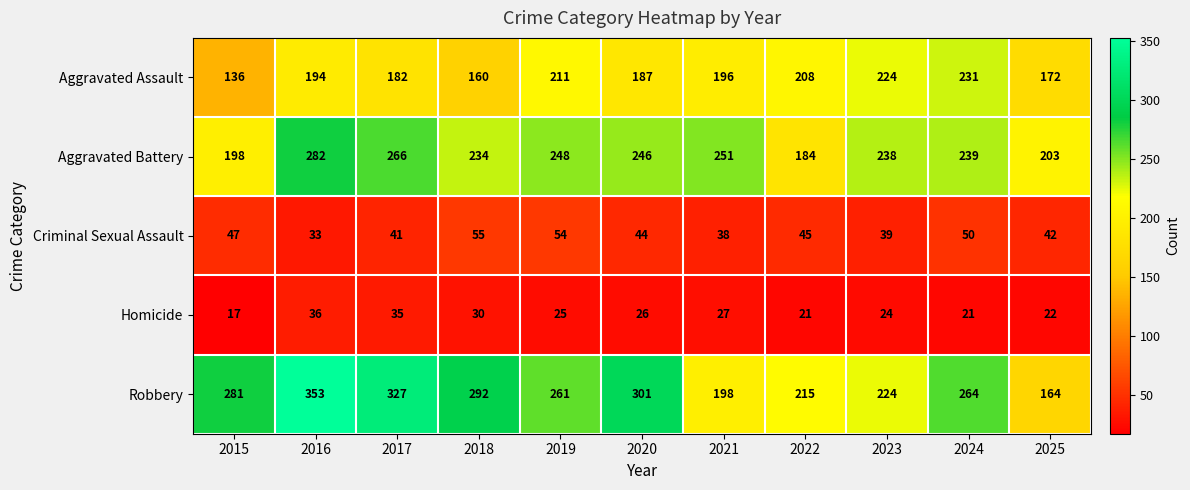

Between 2017 and 2020, which series saw the biggest shift?

Robbery